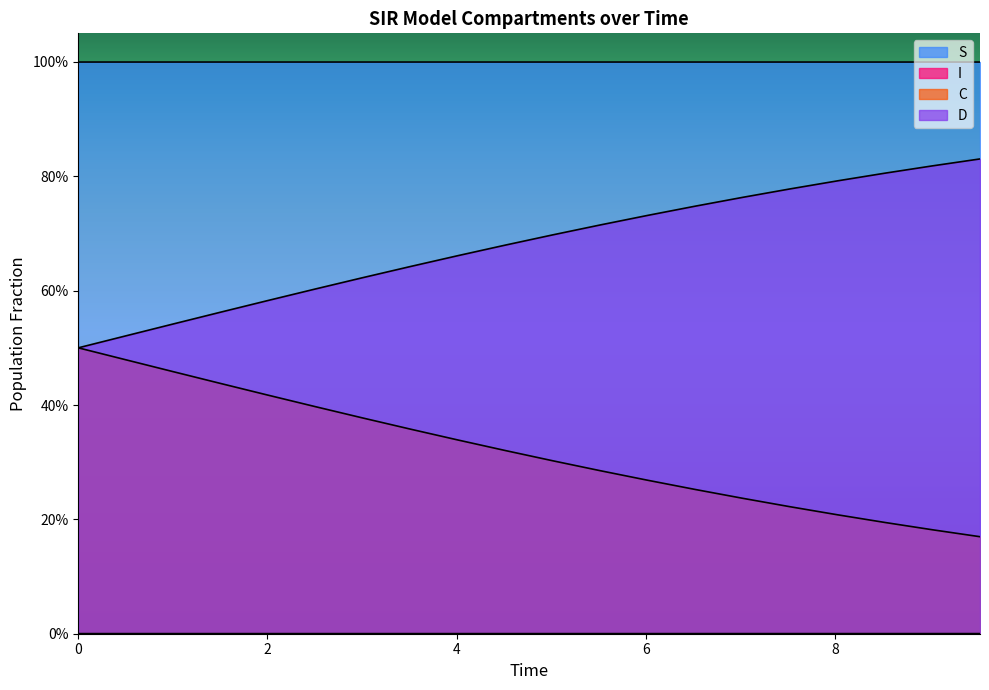

Does the chart display data point markers on the line(s)?

No